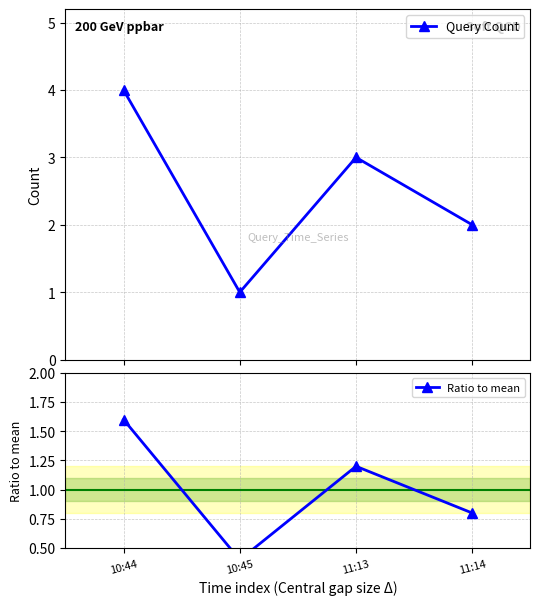

Which category has the highest value in the Query Count series?

10:44